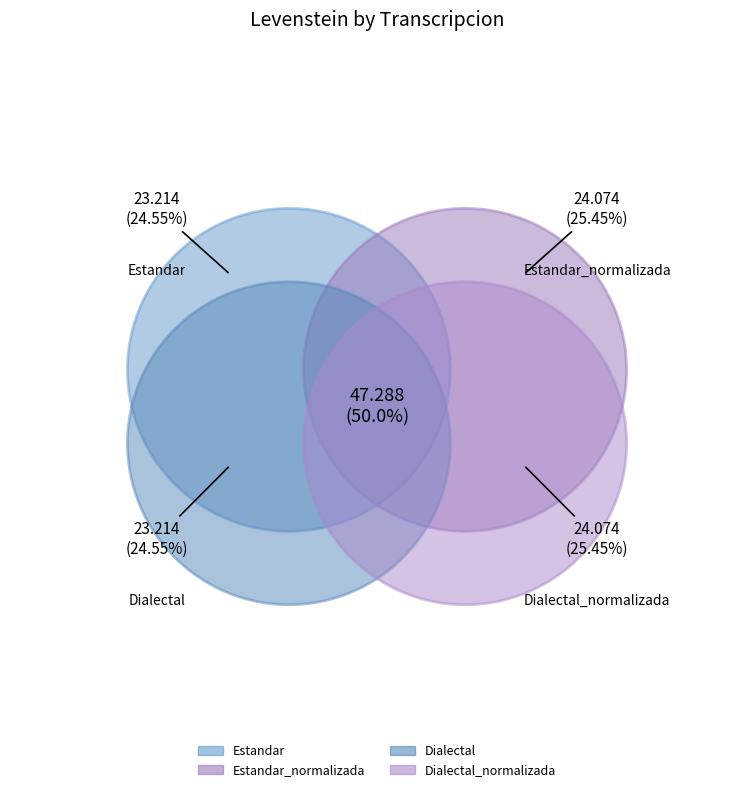

Combined, do Estandar and Dialectal_normalizada account for over 50%?

No